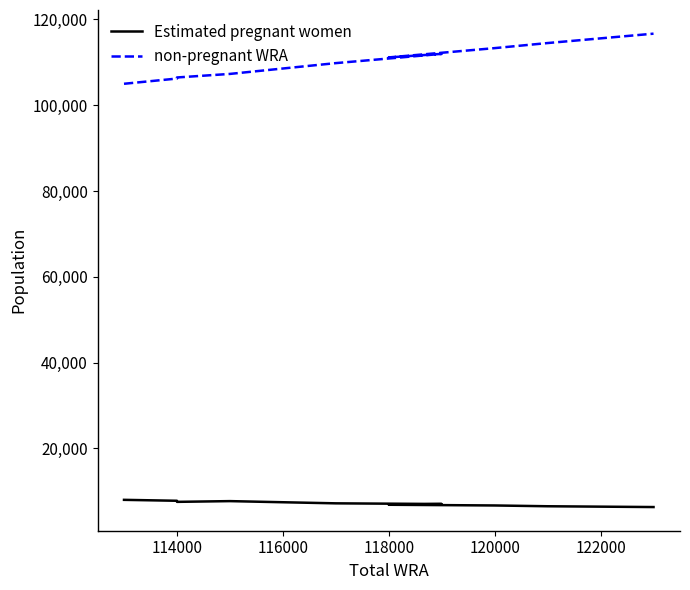

What is the difference between the highest and lowest values at 118000?

104294.1